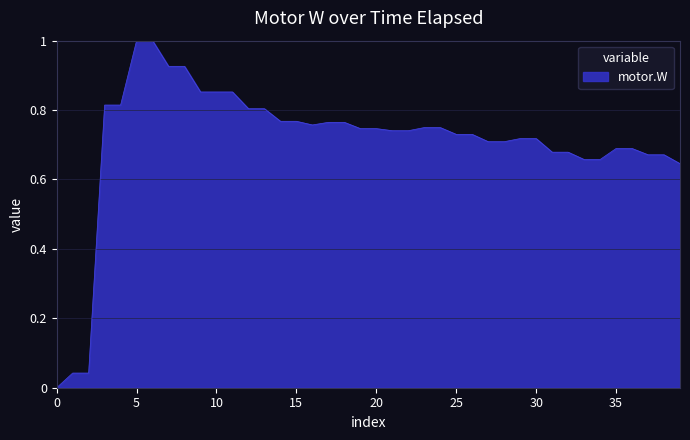

What is the difference between the maximum and minimum values?

1.0